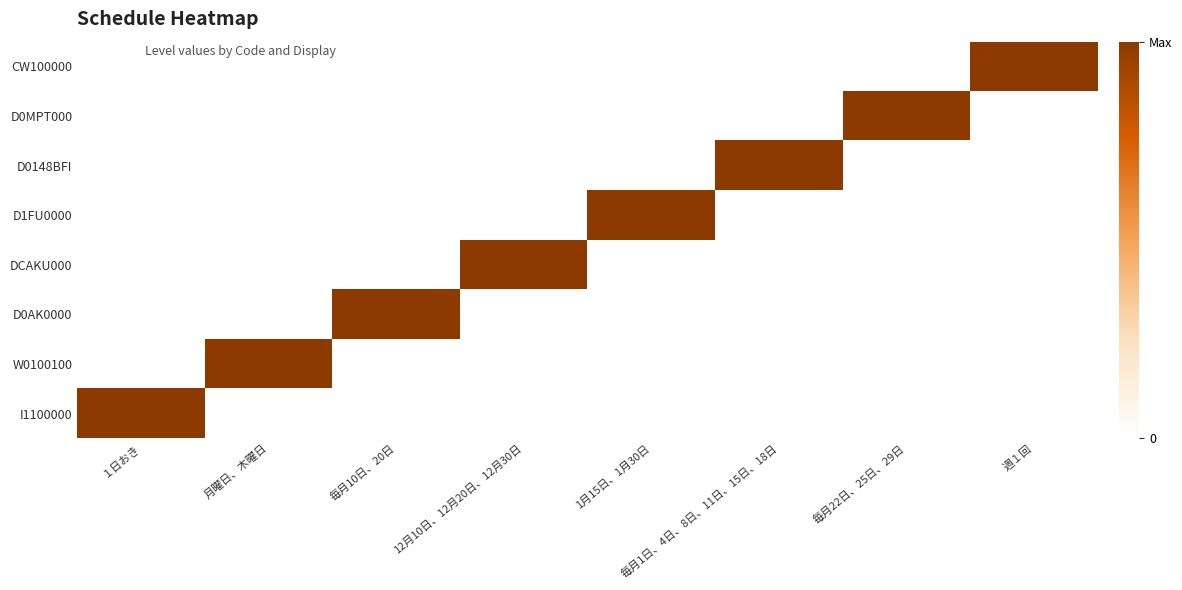

Reading left to right, what are all the values shown in this chart?

I1100000: １日おき=1	月曜日、木曜日=0	毎月10日、20日=0	12月10日、12月20日、12月30日=0	1月15日、1月30日=0	毎月1日、4日、8日、11日、15日、18日=0	毎月22日、25日、29日=0	週１回=0
W0100100: １日おき=0	月曜日、木曜日=1	毎月10日、20日=0	12月10日、12月20日、12月30日=0	1月15日、1月30日=0	毎月1日、4日、8日、11日、15日、18日=0	毎月22日、25日、29日=0	週１回=0
D0AK0000: １日おき=0	月曜日、木曜日=0	毎月10日、20日=1	12月10日、12月20日、12月30日=0	1月15日、1月30日=0	毎月1日、4日、8日、11日、15日、18日=0	毎月22日、25日、29日=0	週１回=0
DCAKU000: １日おき=0	月曜日、木曜日=0	毎月10日、20日=0	12月10日、12月20日、12月30日=1	1月15日、1月30日=0	毎月1日、4日、8日、11日、15日、18日=0	毎月22日、25日、29日=0	週１回=0
D1FU0000: １日おき=0	月曜日、木曜日=0	毎月10日、20日=0	12月10日、12月20日、12月30日=0	1月15日、1月30日=1	毎月1日、4日、8日、11日、15日、18日=0	毎月22日、25日、29日=0	週１回=0
D0148BFI: １日おき=0	月曜日、木曜日=0	毎月10日、20日=0	12月10日、12月20日、12月30日=0	1月15日、1月30日=0	毎月1日、4日、8日、11日、15日、18日=1	毎月22日、25日、29日=0	週１回=0
D0MPT000: １日おき=0	月曜日、木曜日=0	毎月10日、20日=0	12月10日、12月20日、12月30日=0	1月15日、1月30日=0	毎月1日、4日、8日、11日、15日、18日=0	毎月22日、25日、29日=1	週１回=0
CW100000: １日おき=0	月曜日、木曜日=0	毎月10日、20日=0	12月10日、12月20日、12月30日=0	1月15日、1月30日=0	毎月1日、4日、8日、11日、15日、18日=0	毎月22日、25日、29日=0	週１回=1